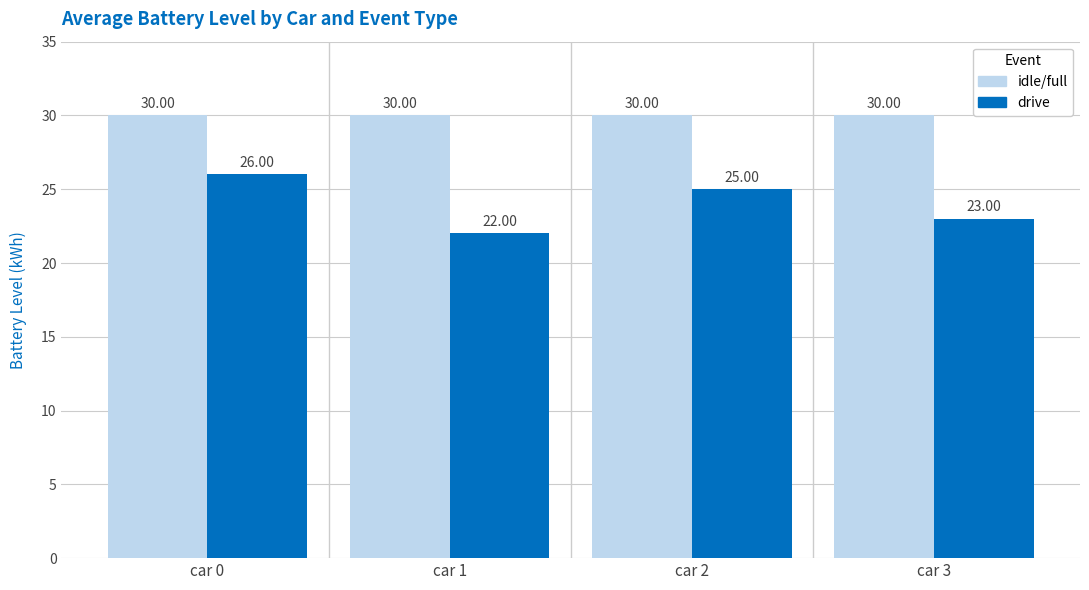

Count the number of categories in the chart.

4